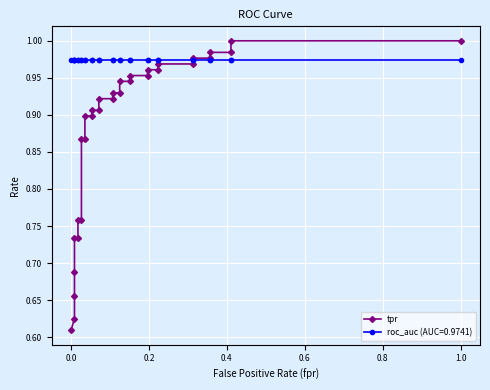

How many lines are shown in the chart?

1